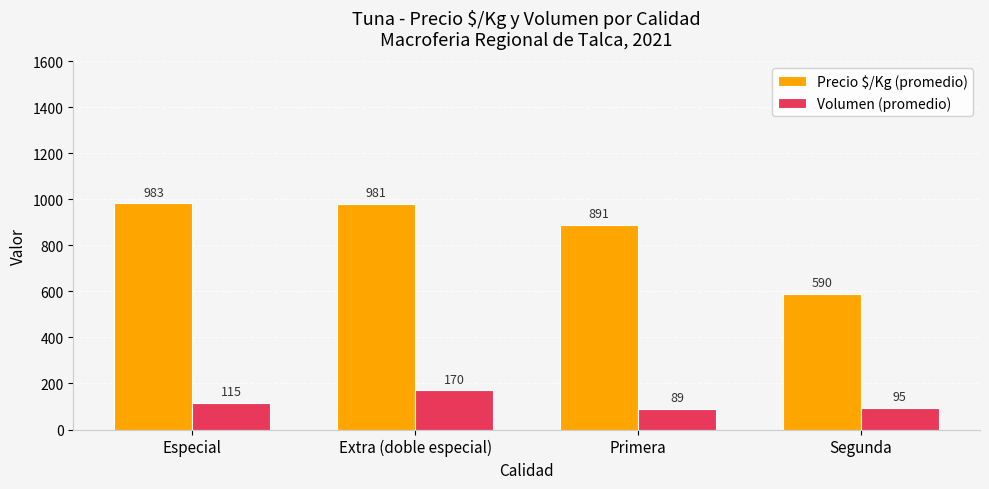

At which category is the sum across all series the highest?

Extra (doble especial)